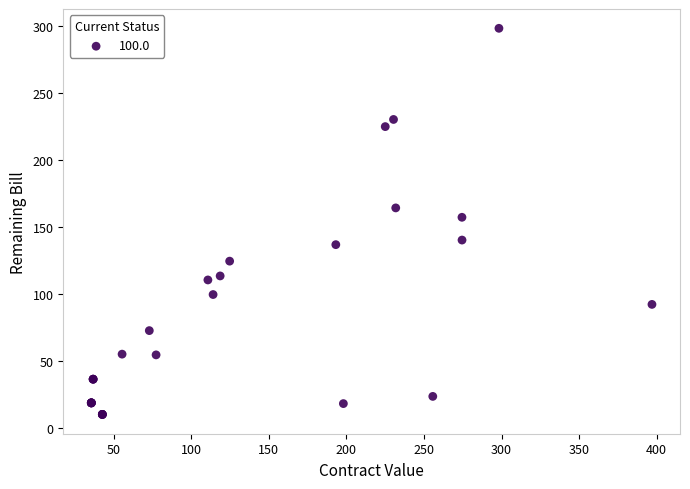

What Y value in the scatter plot is closest to 154?

157.4